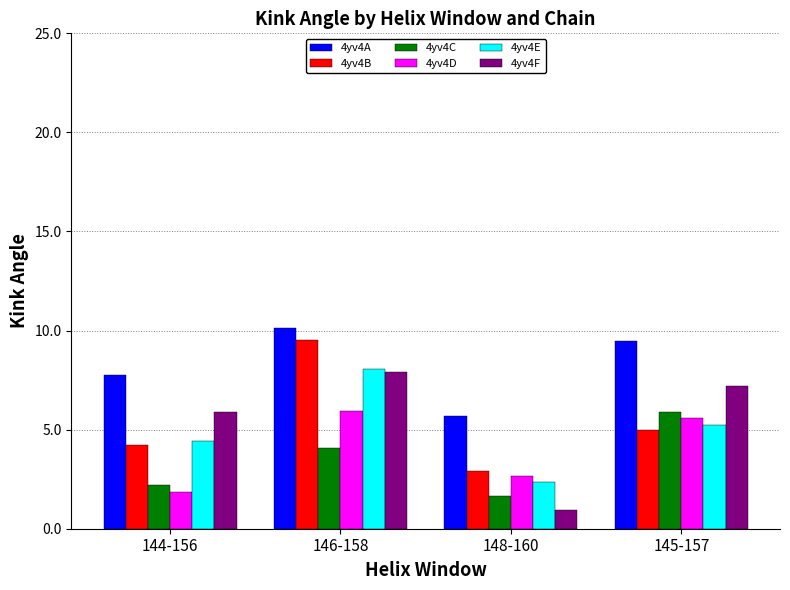

Reading left to right, list all the values displayed in this chart.

4yv4A: 7.8	10.1	5.7	9.5
4yv4B: 4.2	9.5	2.9	5.0
4yv4C: 2.2	4.1	1.7	5.9
4yv4D: 1.8	5.9	2.7	5.6
4yv4E: 4.4	8.0	2.4	5.2
4yv4F: 5.9	7.9	0.9	7.2